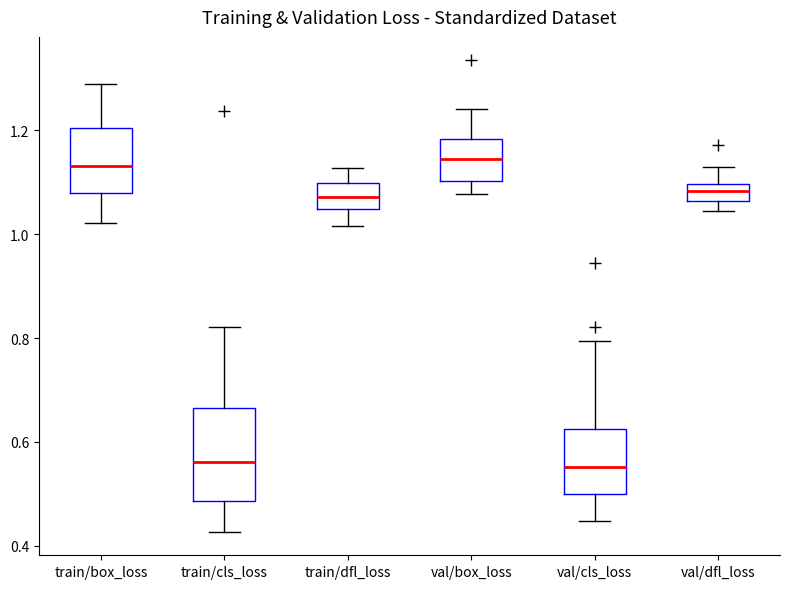

Comparing the boxes themselves (not the whiskers), which one is the tallest?

train/cls_loss